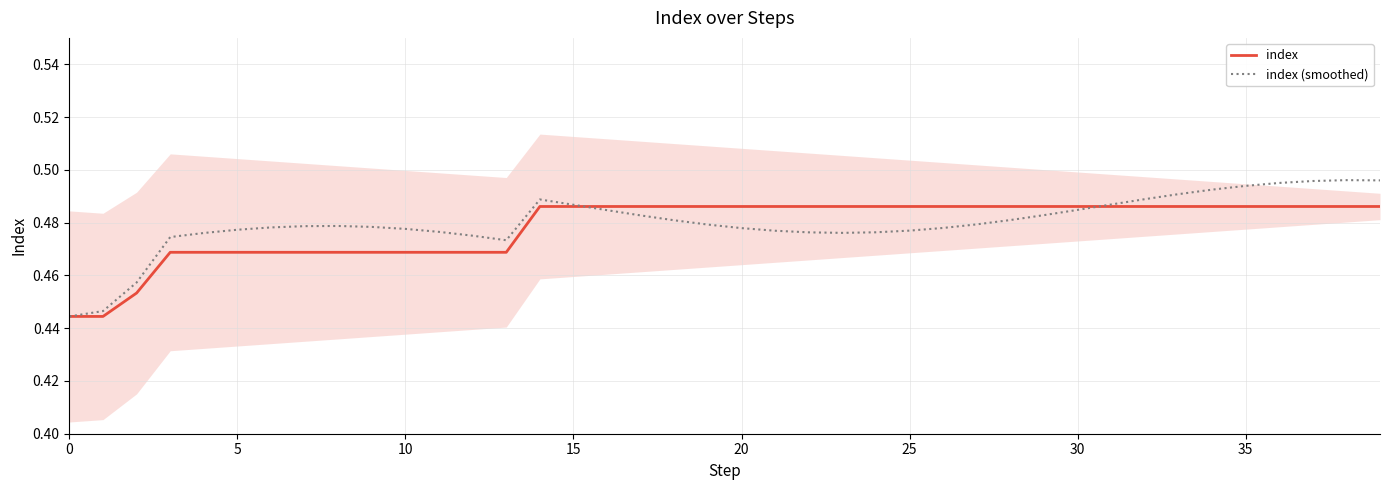

What is the minimum value shown in the chart?

0.4